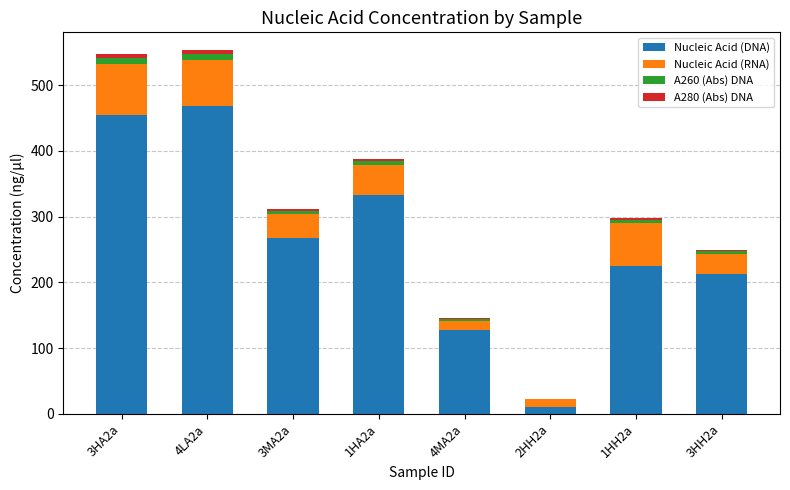

What is the maximum value for Nucleic Acid (DNA)?

467.8